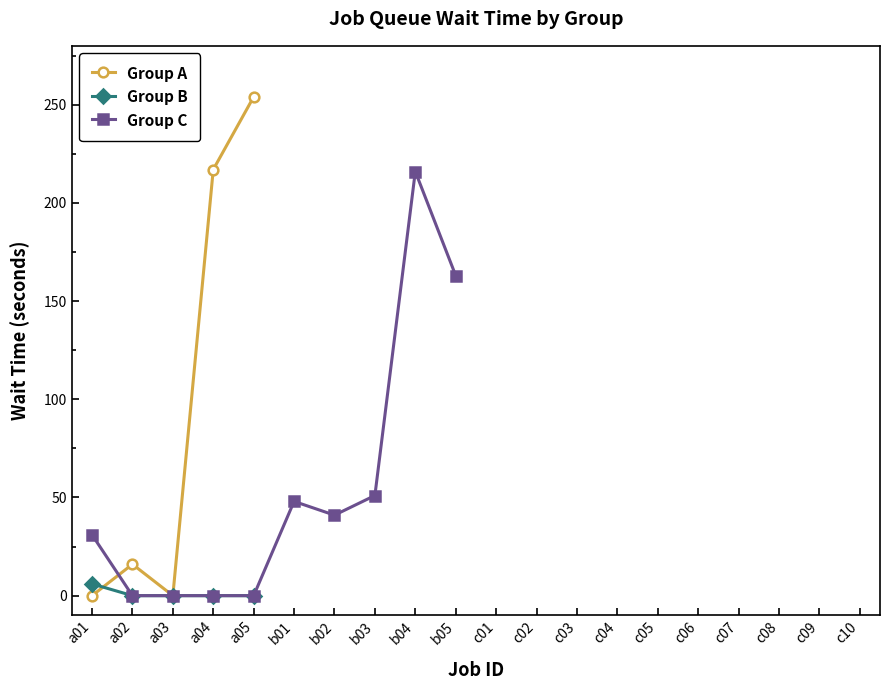

What is the average value?

52